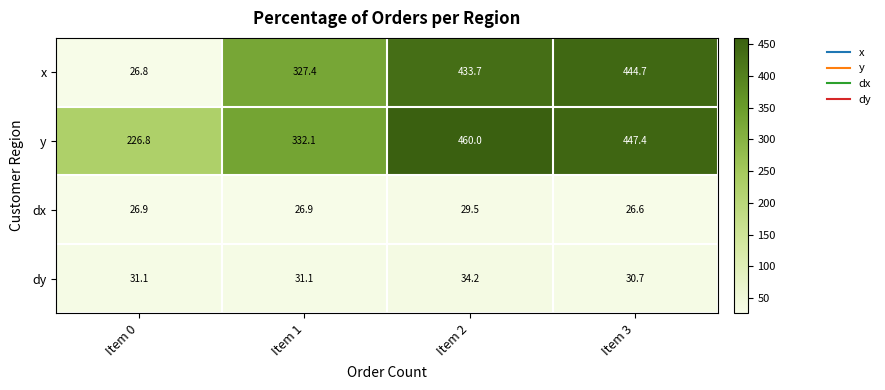

Rank the series at Item 0 from lowest to highest value.

x, dx, dy, y